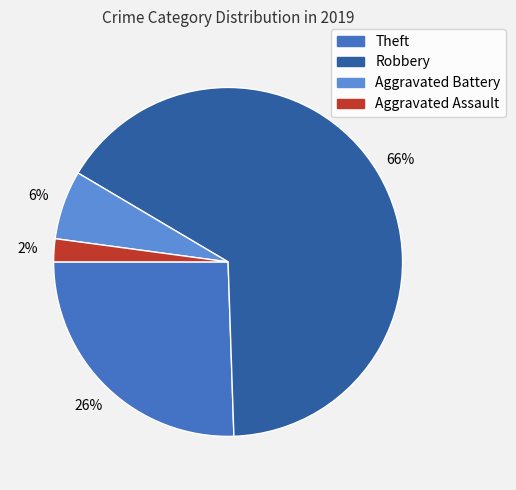

To the nearest percent, what percentage of the pie is Aggravated Assault?

2%